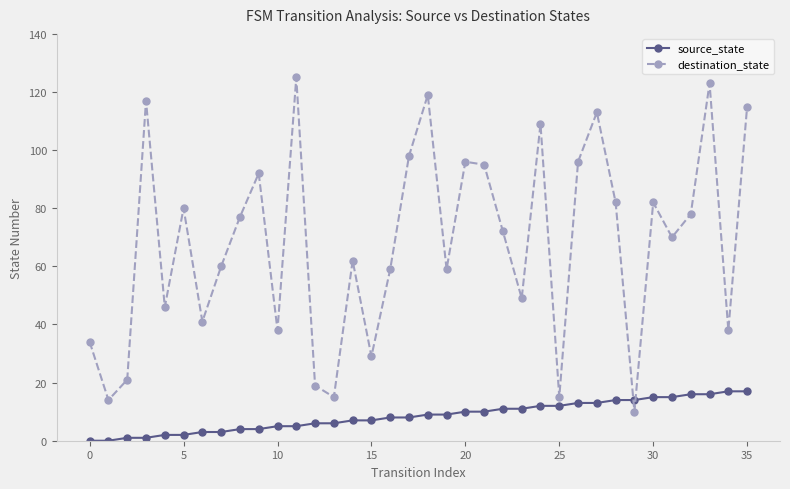

How many times do destination_state and source_state cross each other?

2